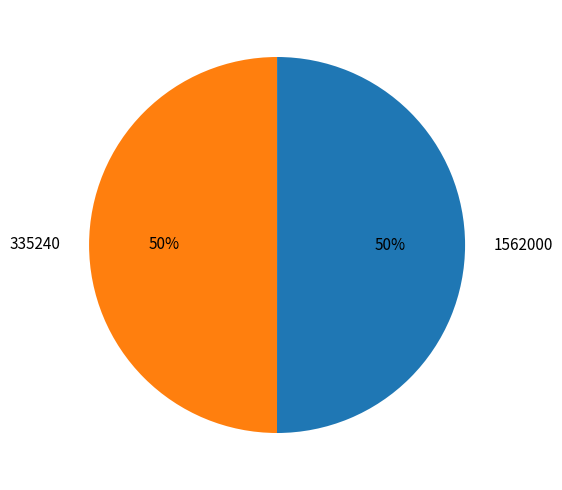

What percentage is the 1562000 slice, to the nearest percent?

50%